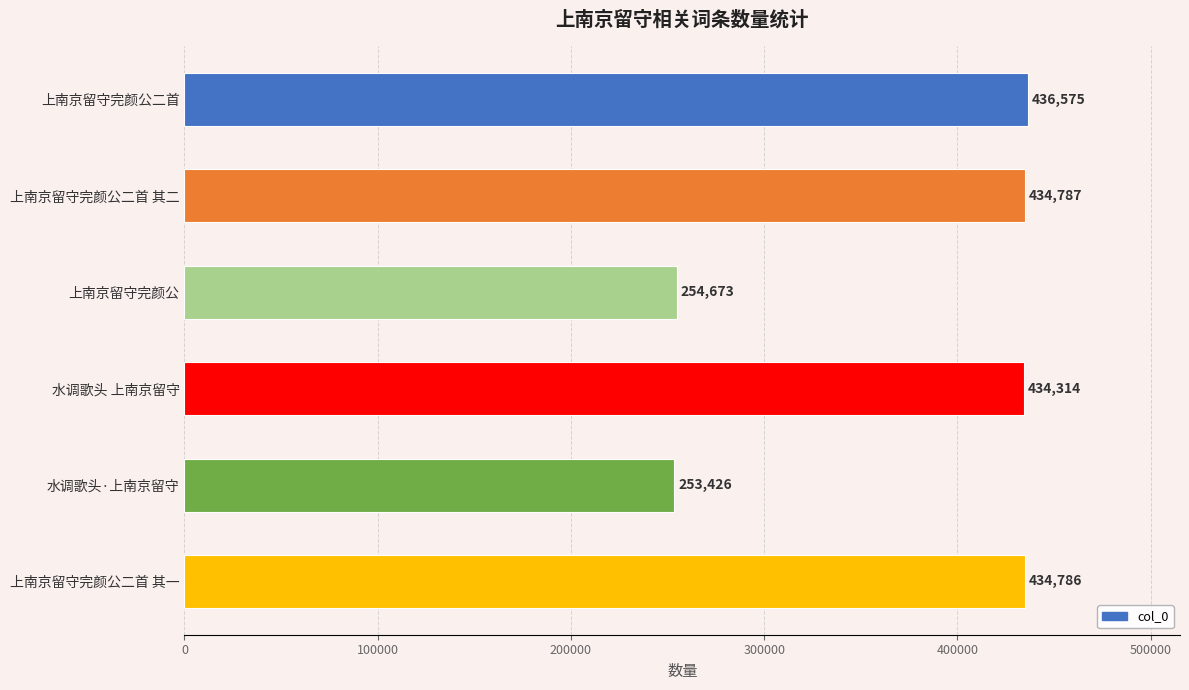

Reading top to bottom, what are all the values shown in this chart?

436575	434787	254673	434314	253426	434786